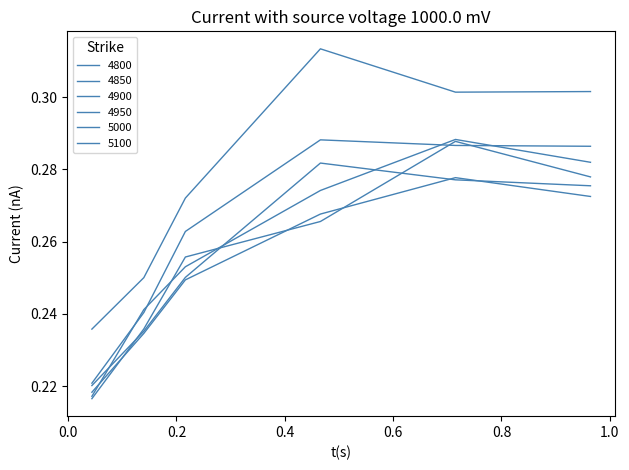

True or false: 5000 and 4850 intersect in this chart.

False